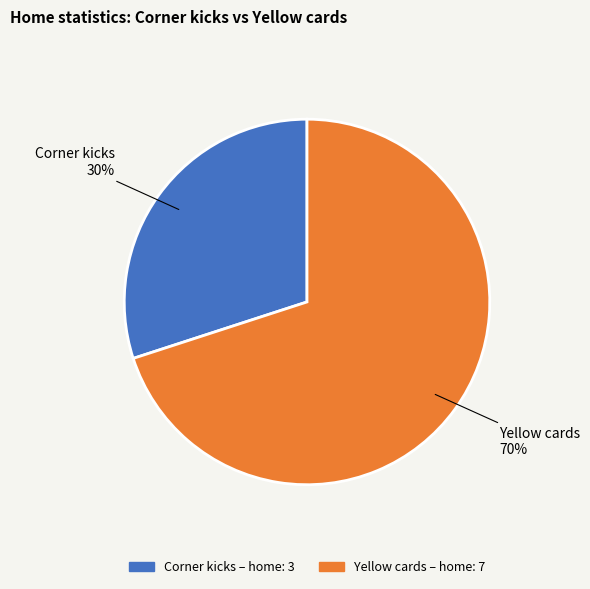

Do Corner kicks and Yellow cards together represent more than half of the pie?

Yes